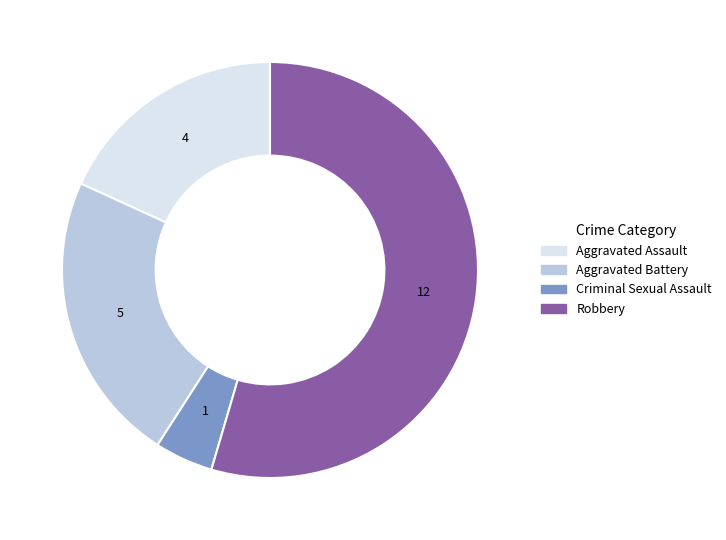

Does any single category account for the majority?

Yes